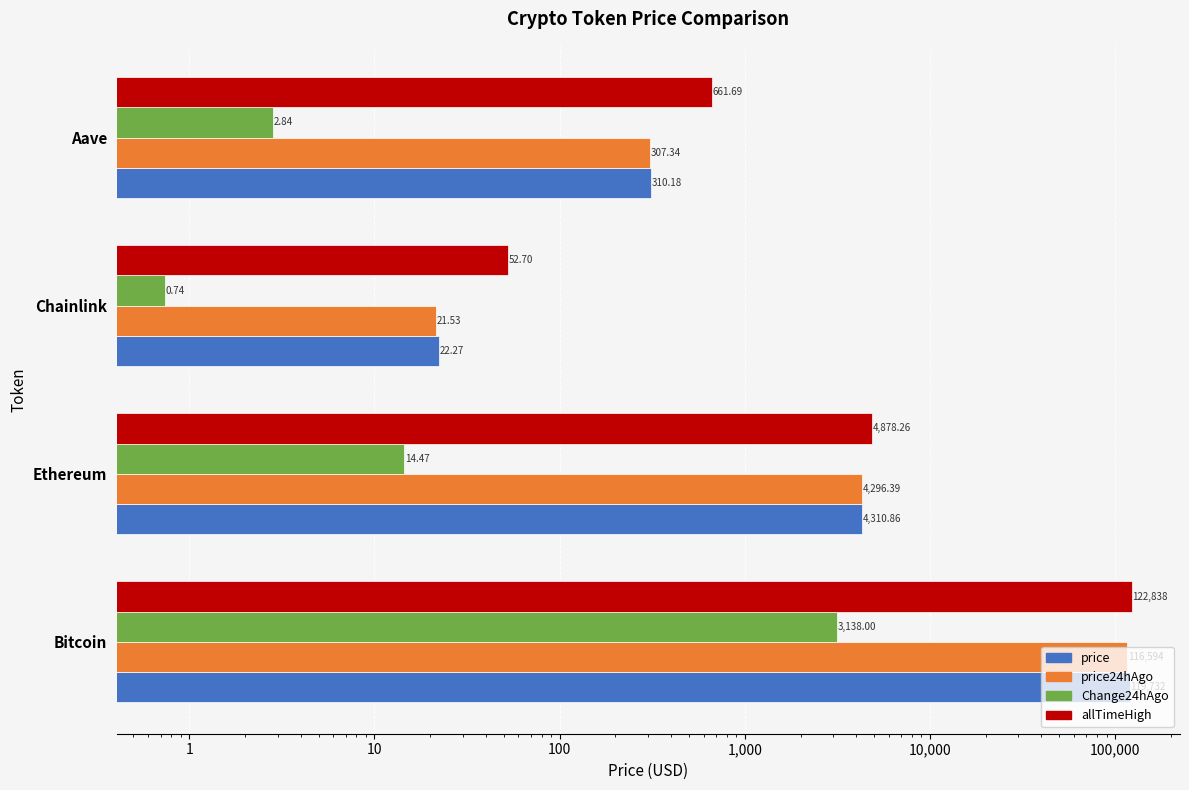

Which series has the widest spread of values?

allTimeHigh